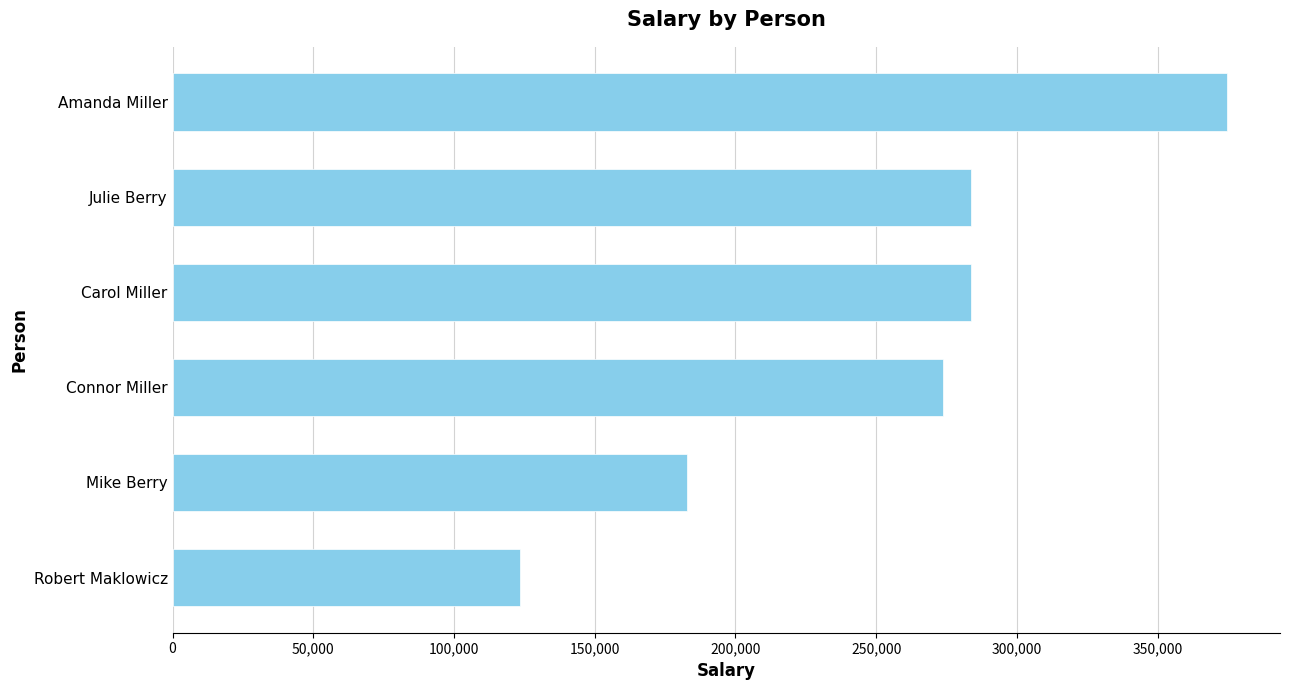

At which category does the chart reach its minimum across all series?

Robert Maklowicz